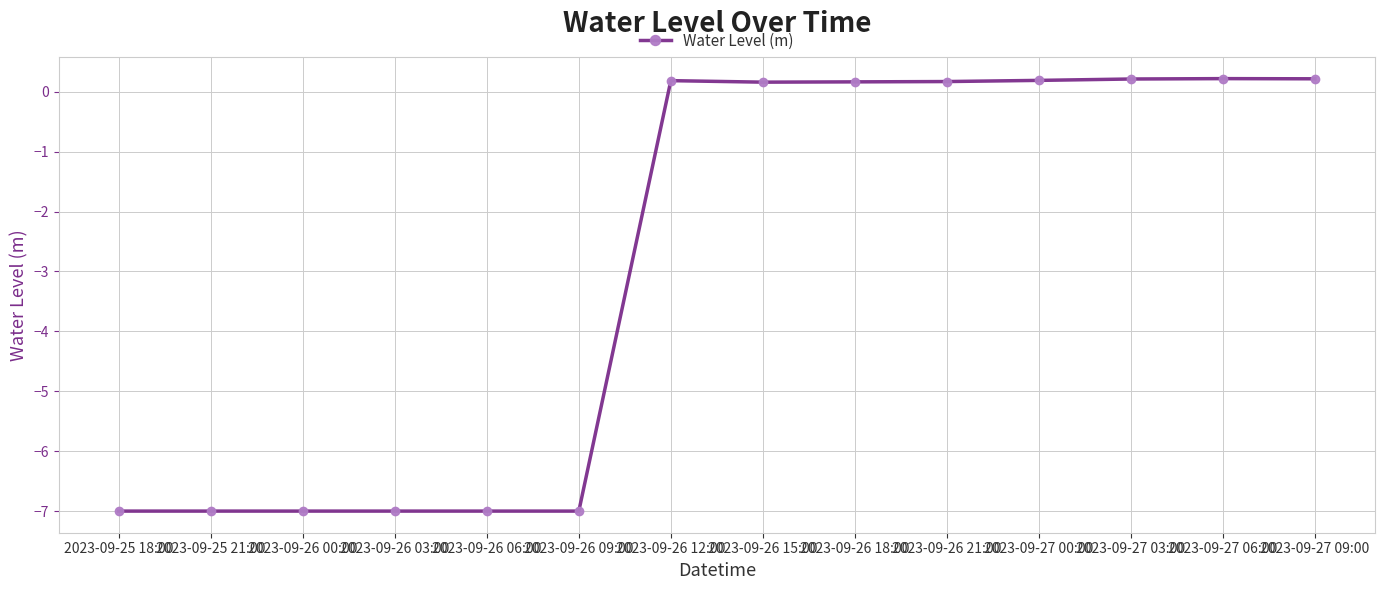

True or false: the data shows -2.4 at 2023-09-26 00:00.

False